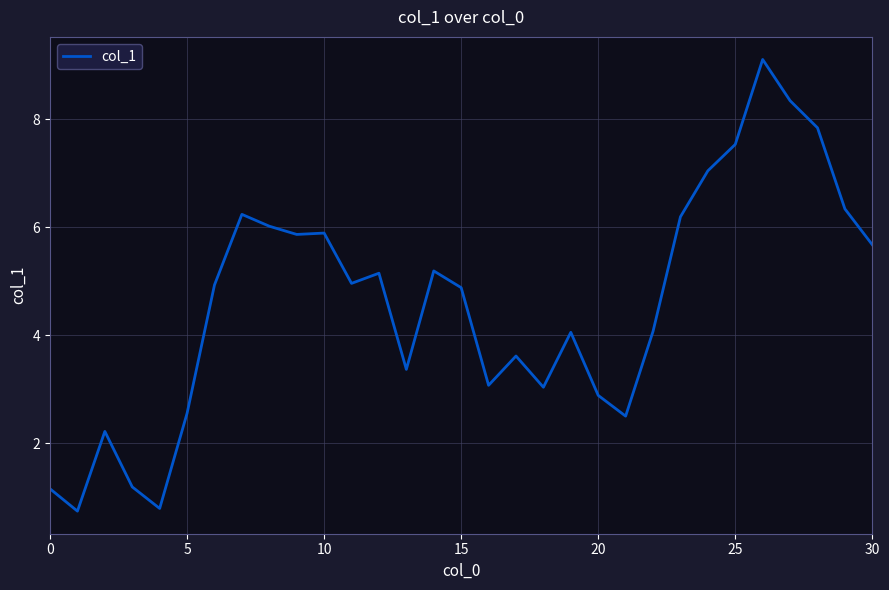

What is the smallest value displayed?

0.7